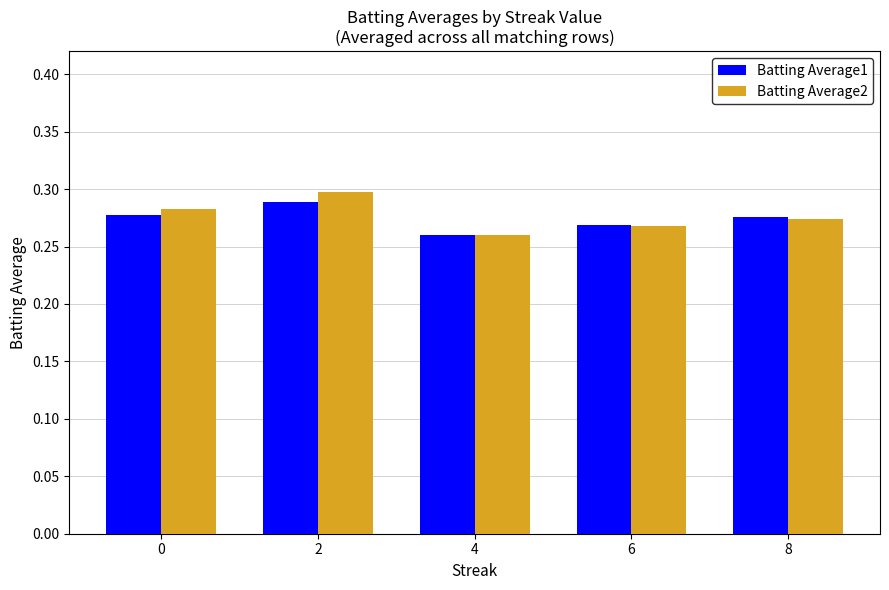

Is the value of Batting Average1 at 2 greater than the value of Batting Average2 at 4?

Yes